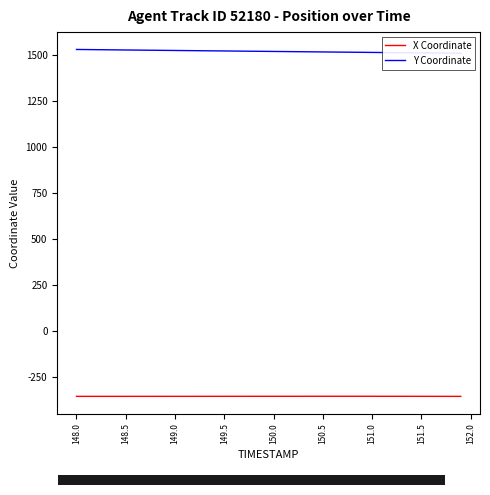

What is the maximum value for X Coordinate?

-353.0